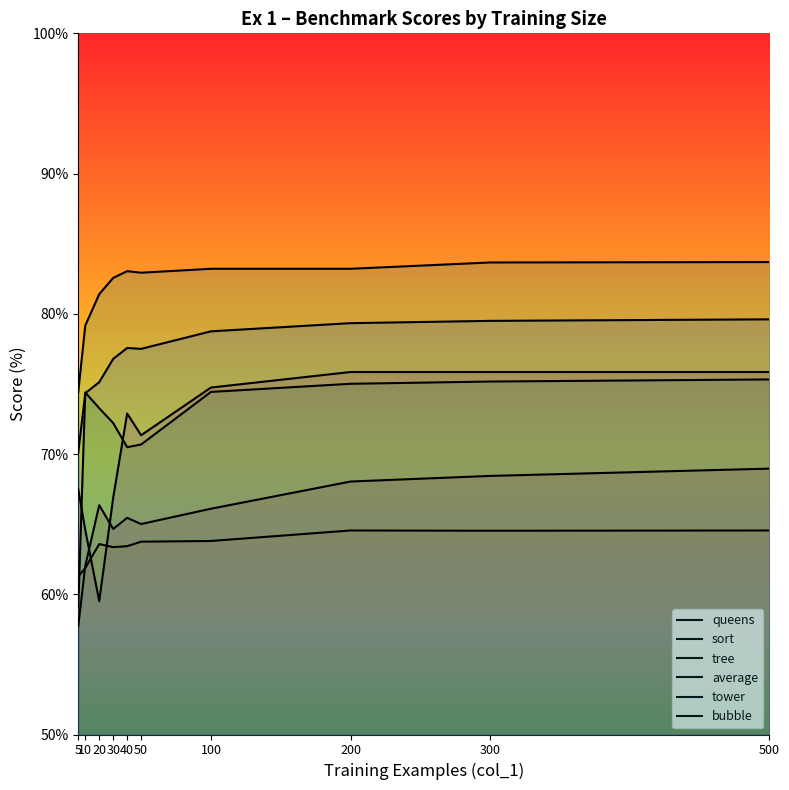

At which label does sort reach its minimum?

5